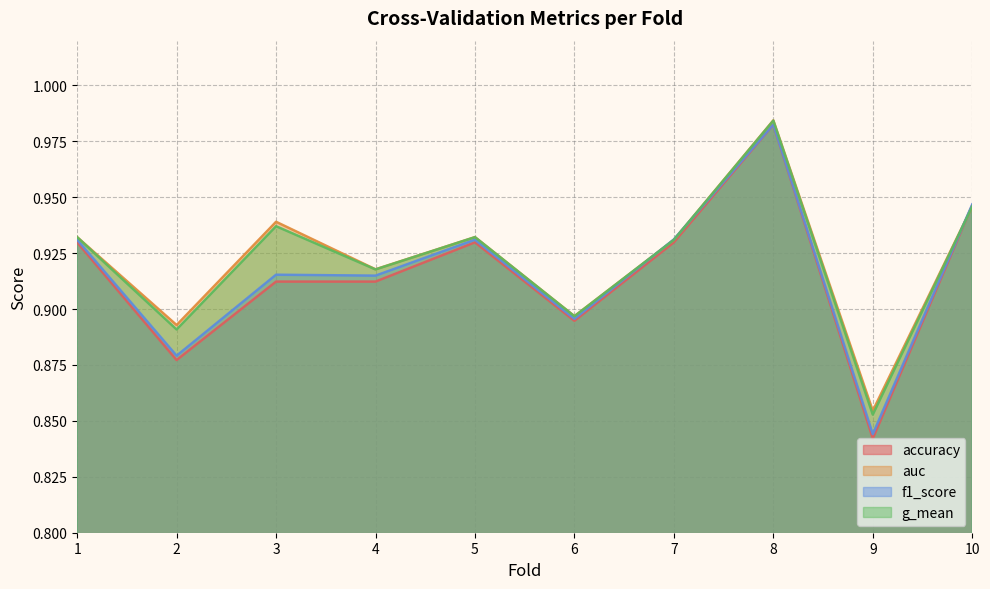

True or false: f1_score has a value of 0.9 at 10.

True